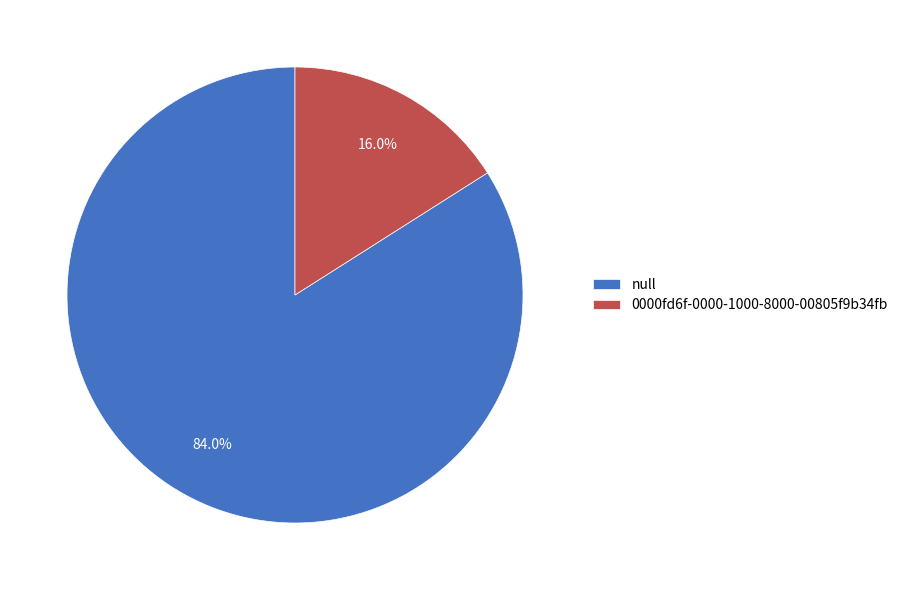

What percentage is the null slice, to the nearest percent?

84%